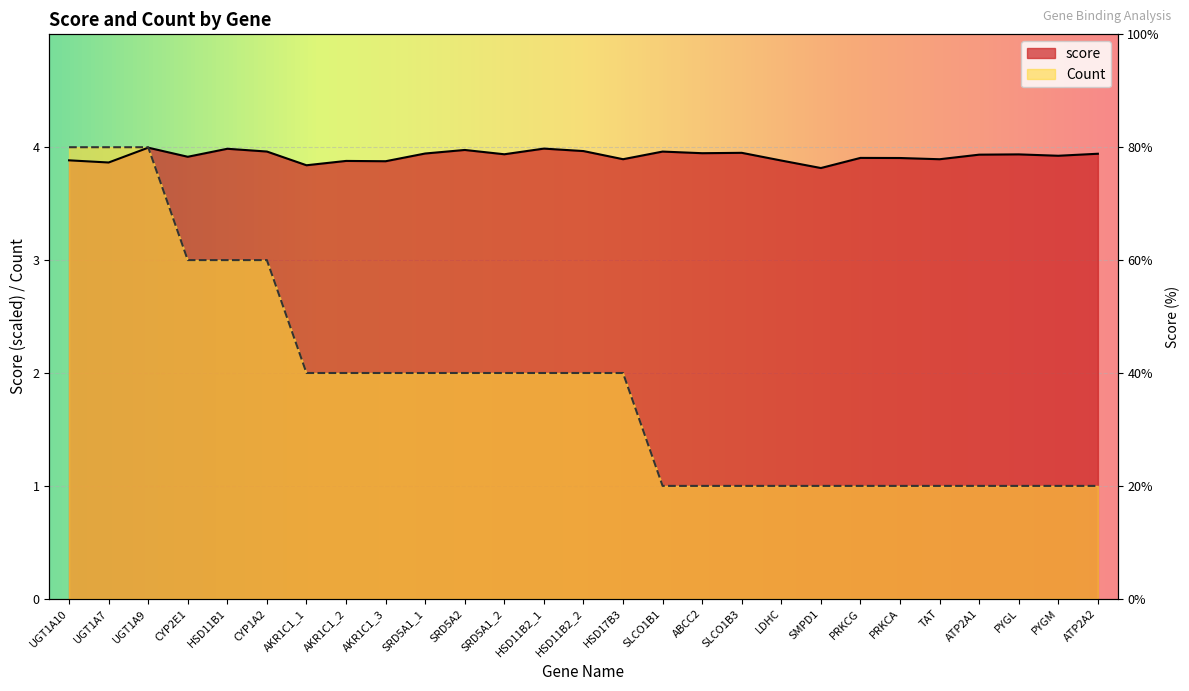

What is the maximum value shown in the chart?

4.0